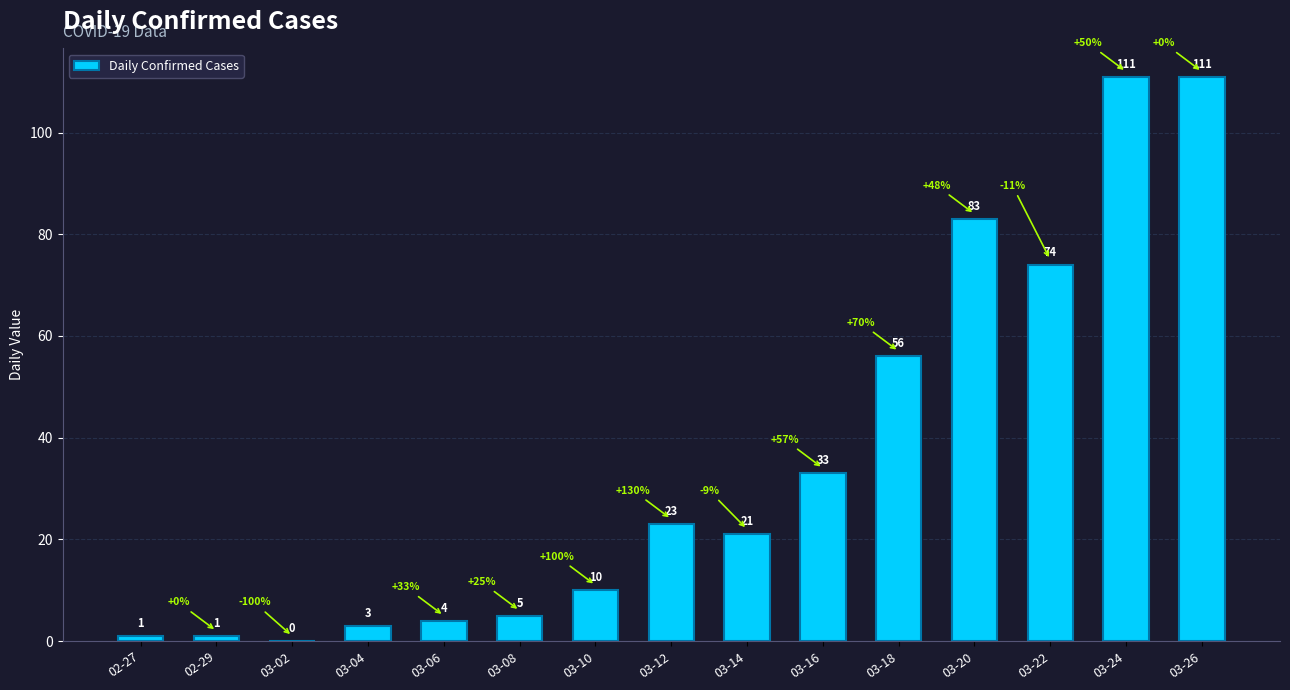

Reading left to right, extract all data points from this chart.

02-27=1	02-29=1	03-02=0	03-04=3	03-06=4	03-08=5	03-10=10	03-12=23	03-14=21	03-16=33	03-18=56	03-20=83	03-22=74	03-24=111	03-26=111